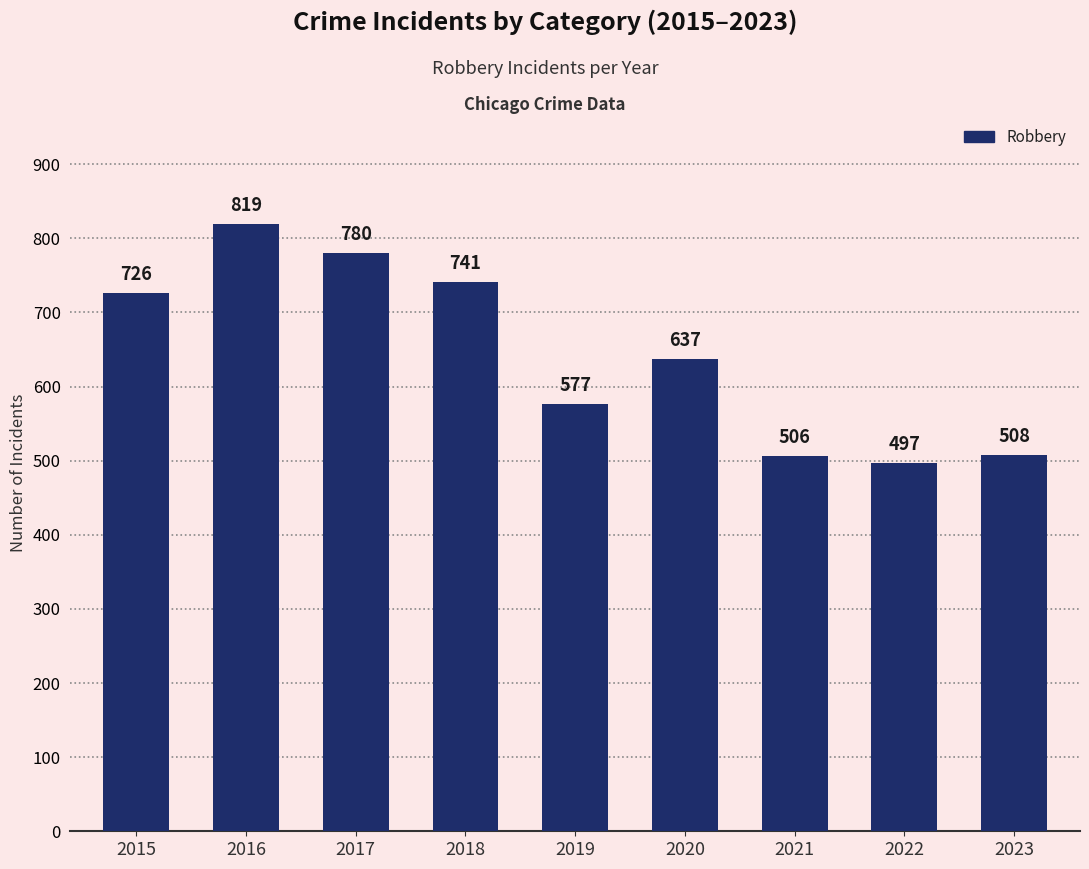

What is the average value?

643